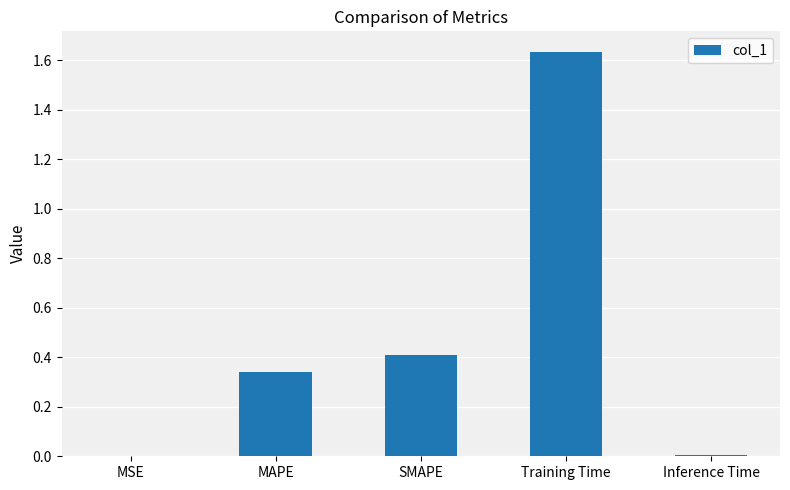

Which has a higher value, SMAPE or Inference Time?

SMAPE